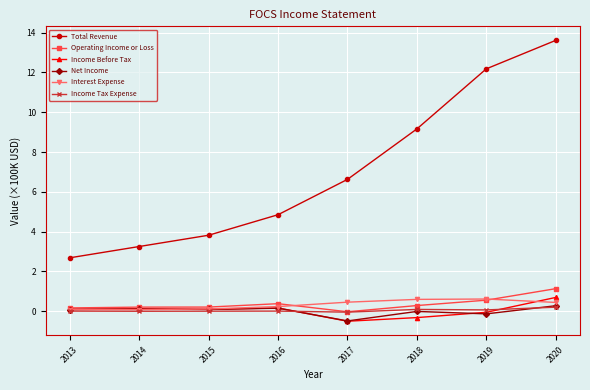

True or false: Operating Income or Loss has a value of -0.0 at 2017.

True